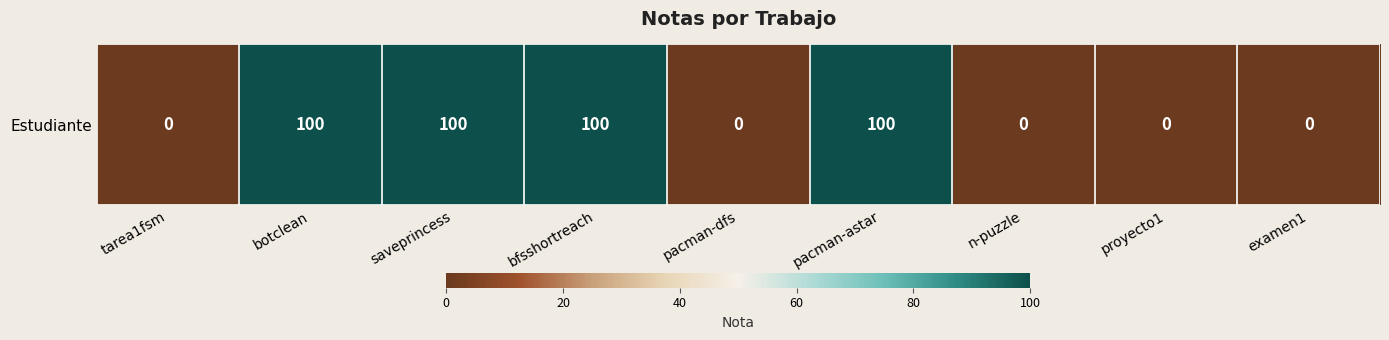

Where is the data nearest to the value 50?

tarea1fsm